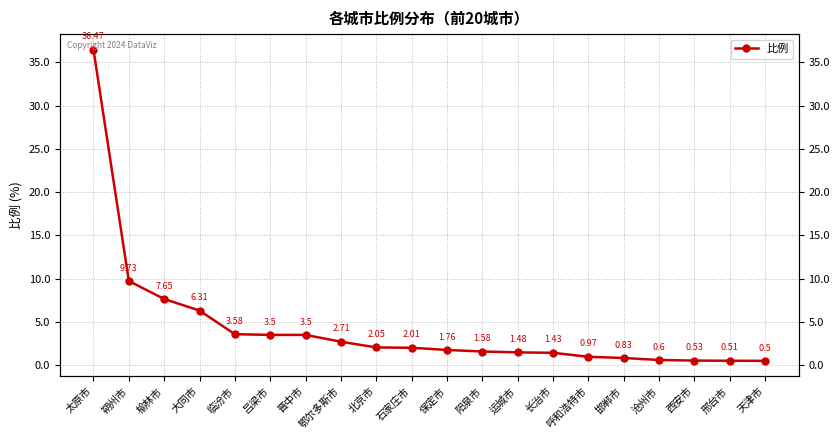

Reading left to right, what are all the values shown in this chart?

36.5	9.7	7.7	6.3	3.6	3.5	3.5	2.7	2.0	2.0	1.8	1.6	1.5	1.4	1.0	0.8	0.6	0.5	0.5	0.5